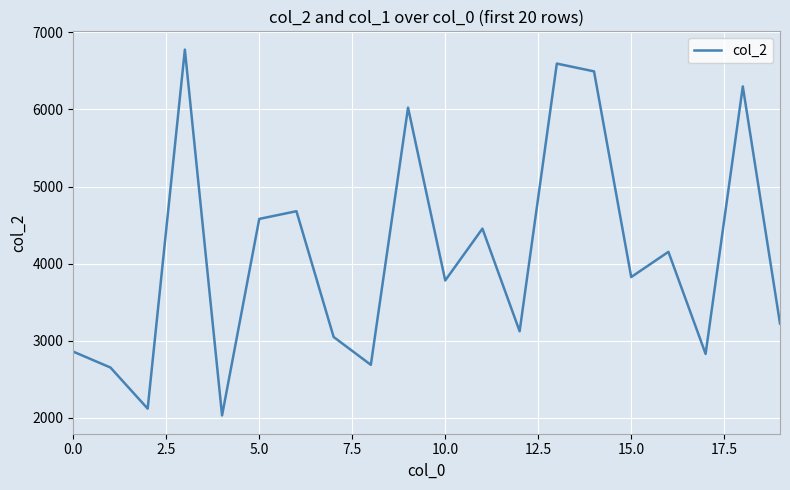

What is the difference between the maximum and minimum values?

4743